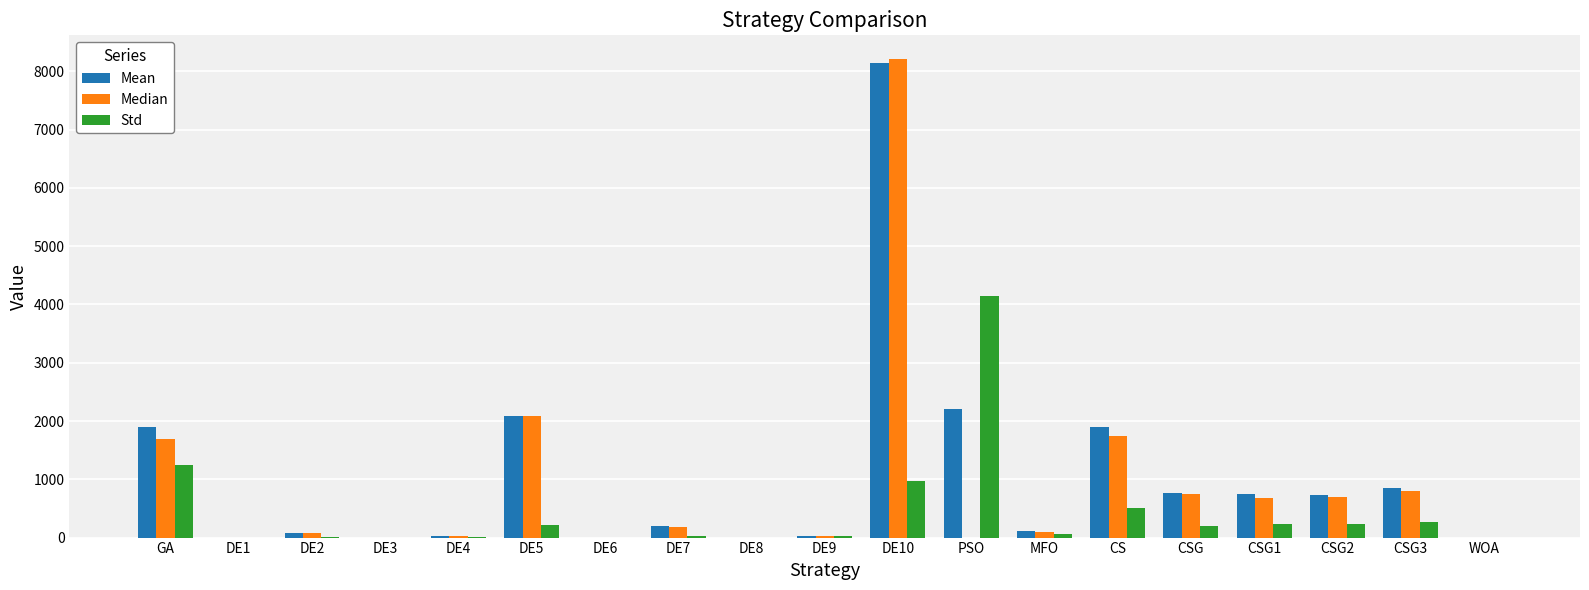

Count the number of categories in the chart.

19